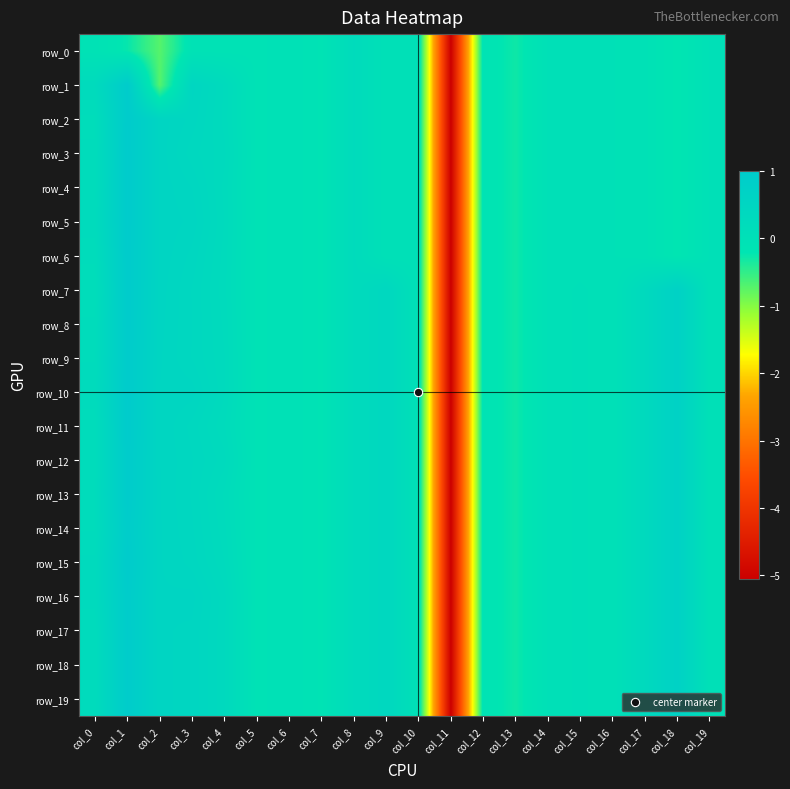

Which category has the highest value across all series?

col_1